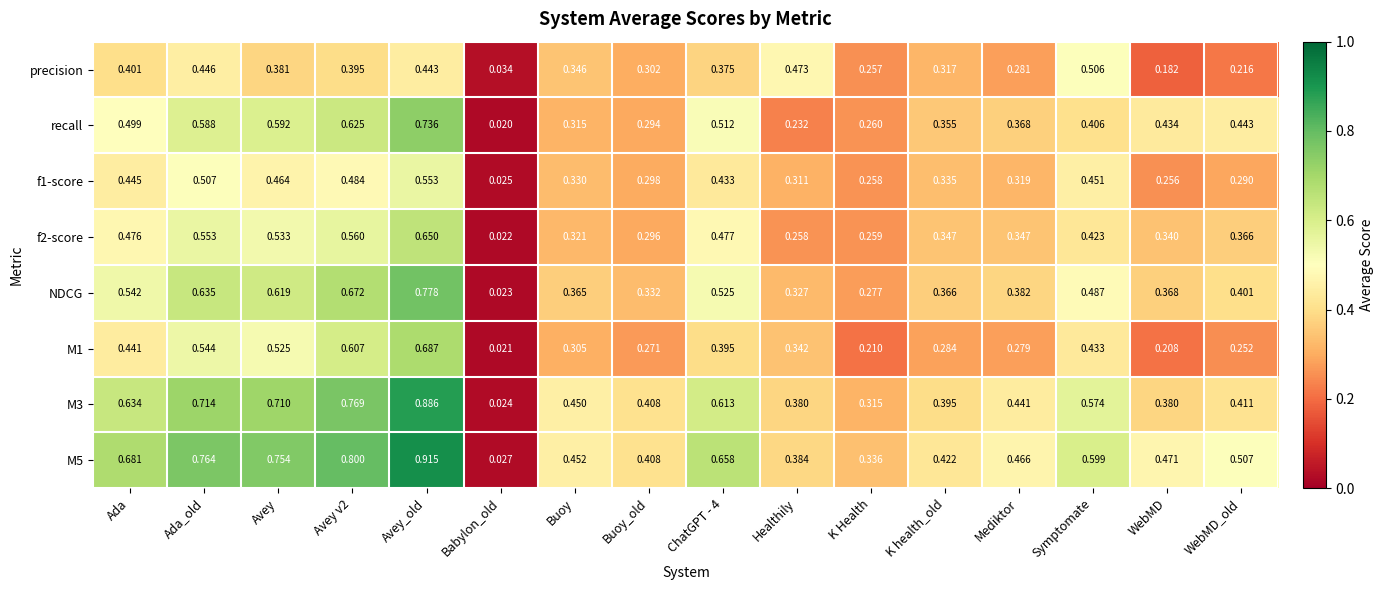

At which category is the sum across all series the highest?

Avey_old